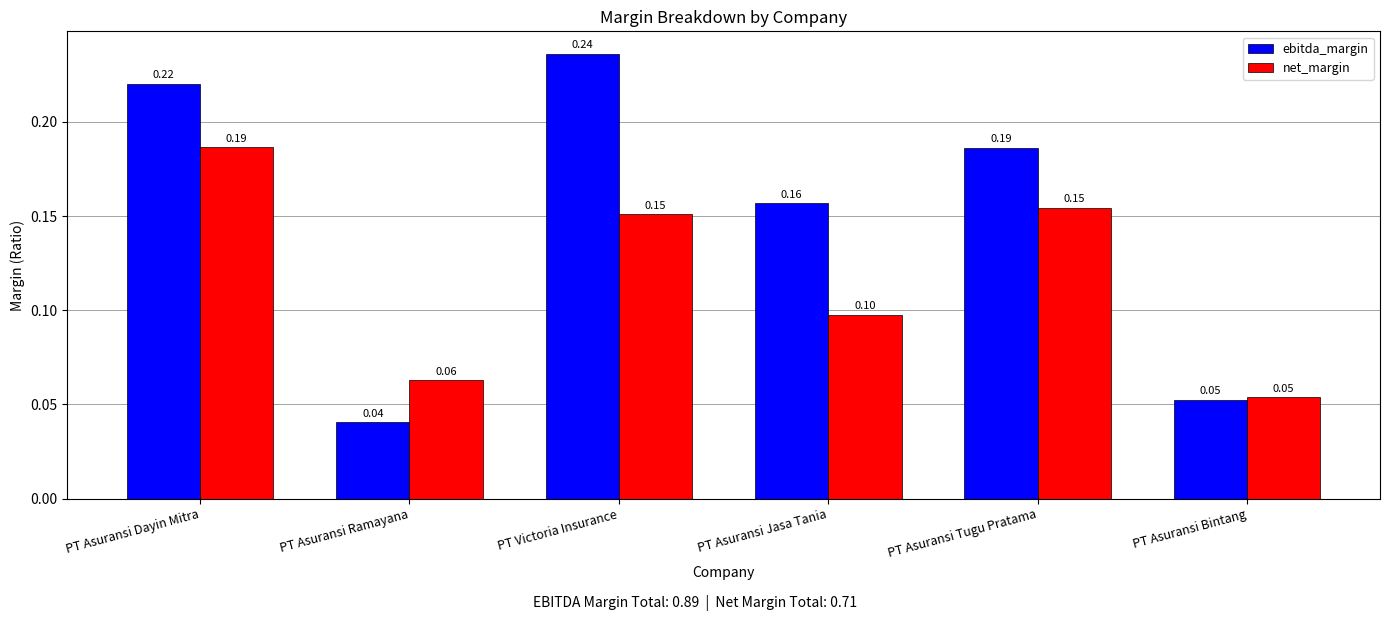

At which label is net_margin closest to 0?

PT Asuransi Bintang